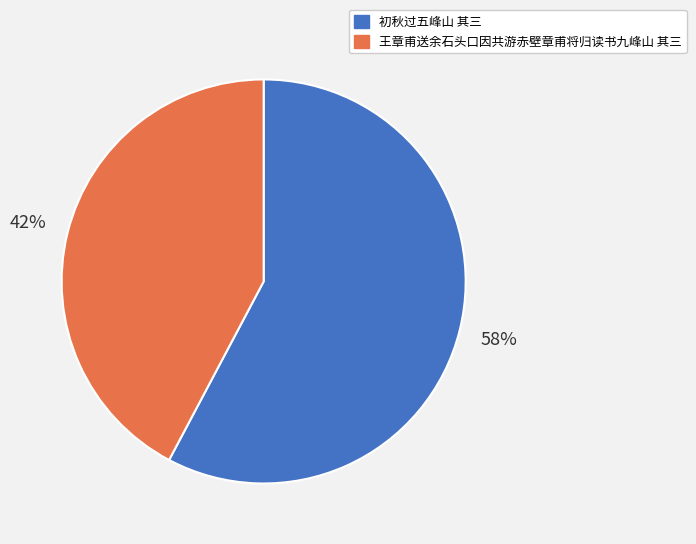

True or false: 王章甫送余石头口因共游赤壁章甫将归读书九峰山 其三 accounts for 51% of the total.

False